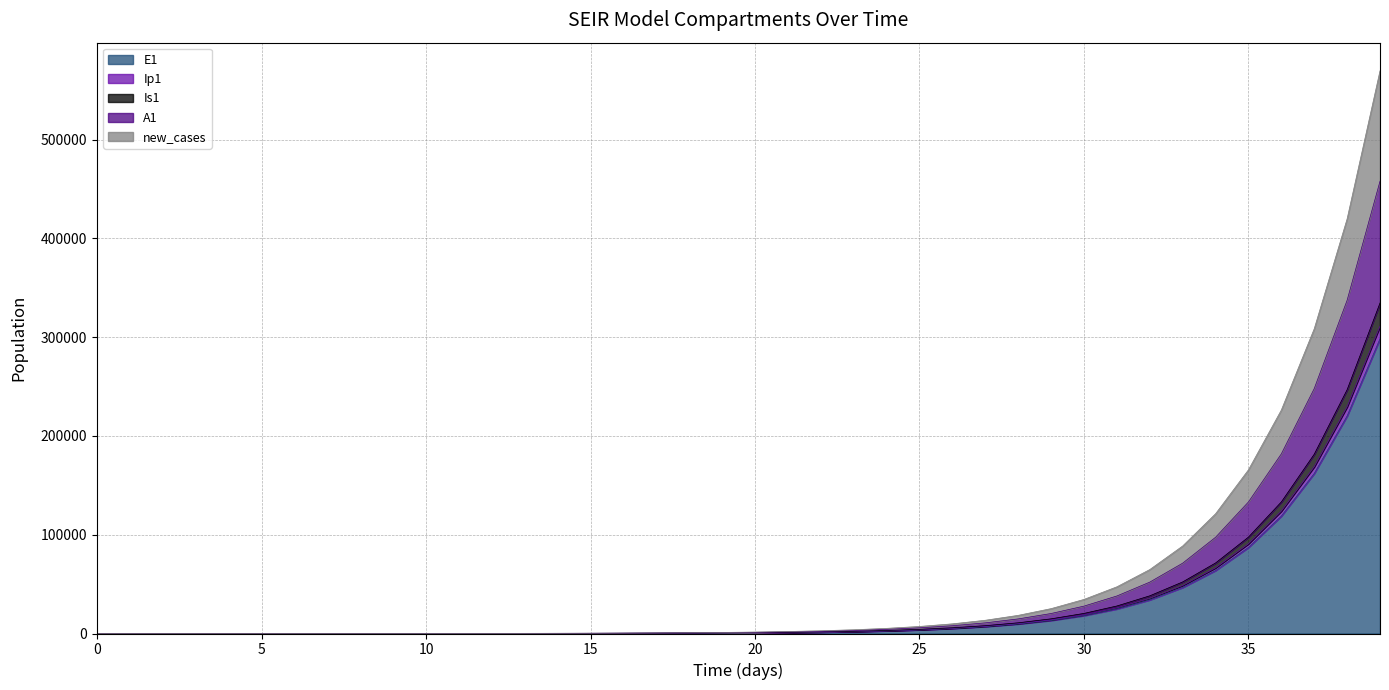

What is the maximum value for E1?

298529.4